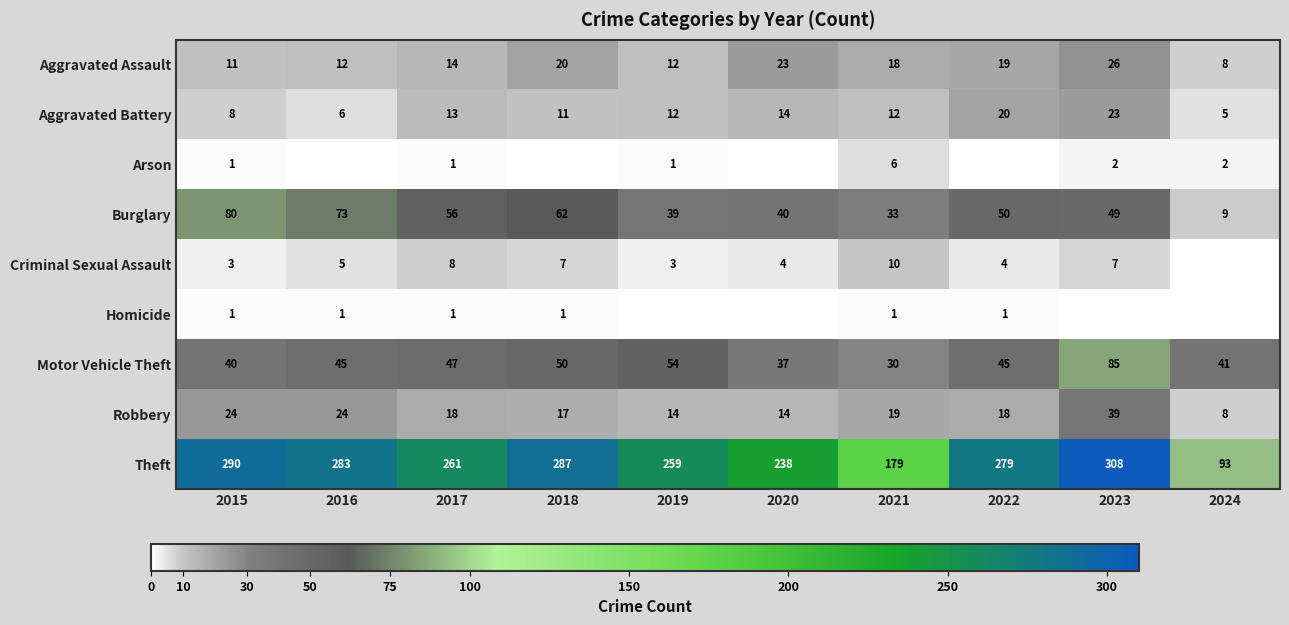

List the labels in order of Theft value, smallest first.

2024, 2021, 2020, 2019, 2017, 2022, 2016, 2018, 2015, 2023